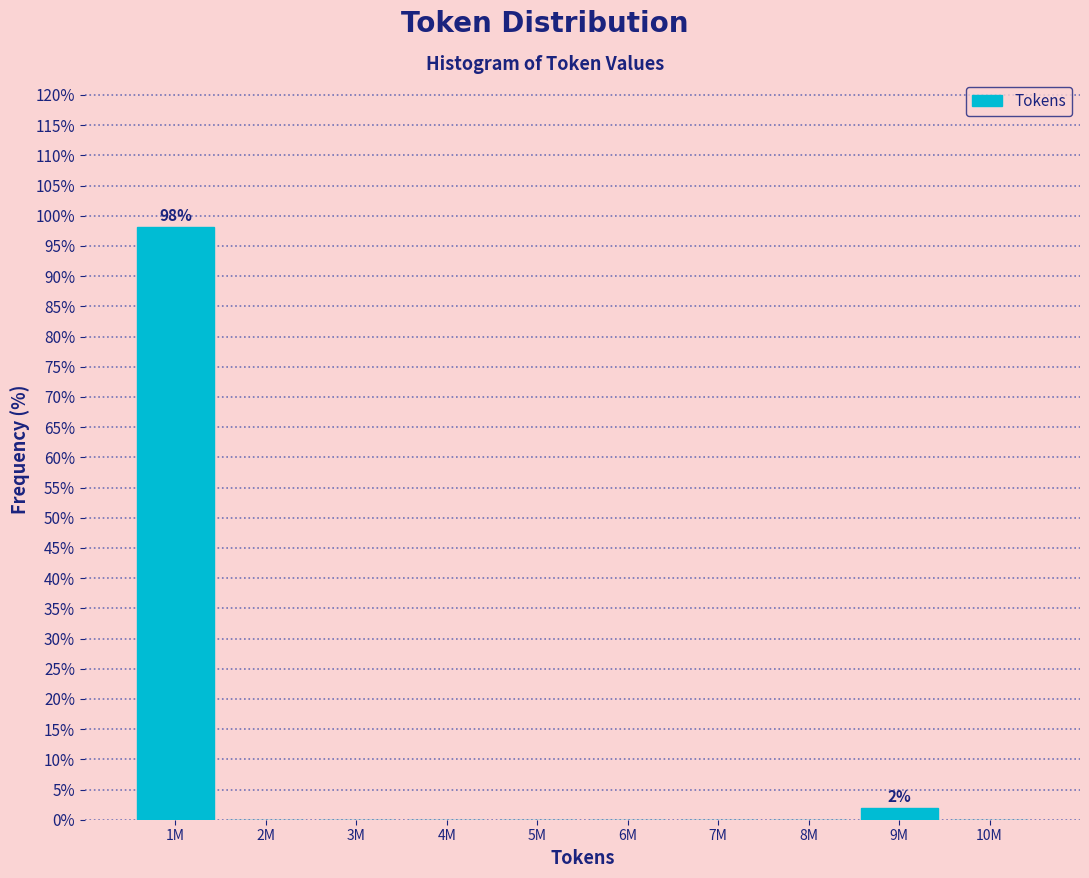

Reading left to right, extract all data points from this chart.

1M=98.1	2M=0.0	3M=0.0	4M=0.0	5M=0.0	6M=0.0	7M=0.0	8M=0.0	9M=1.9	10M=0.0